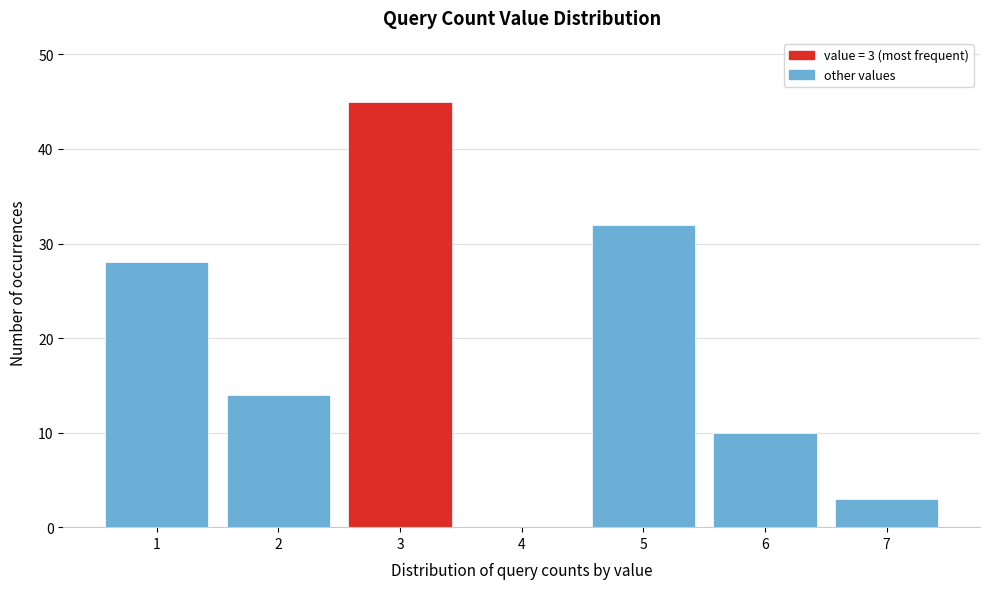

Reading left to right, extract all data points from this chart.

1=28	2=14	3=45	4=0	5=32	6=10	7=3